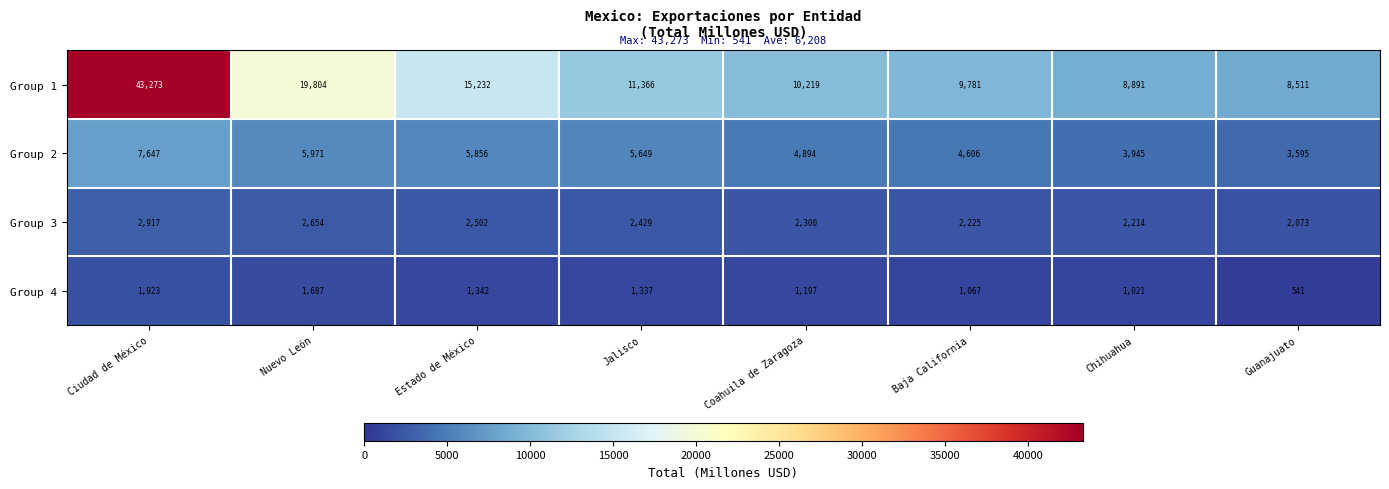

What value does the Group 2 series have at Coahuila de Zaragoza?

4894